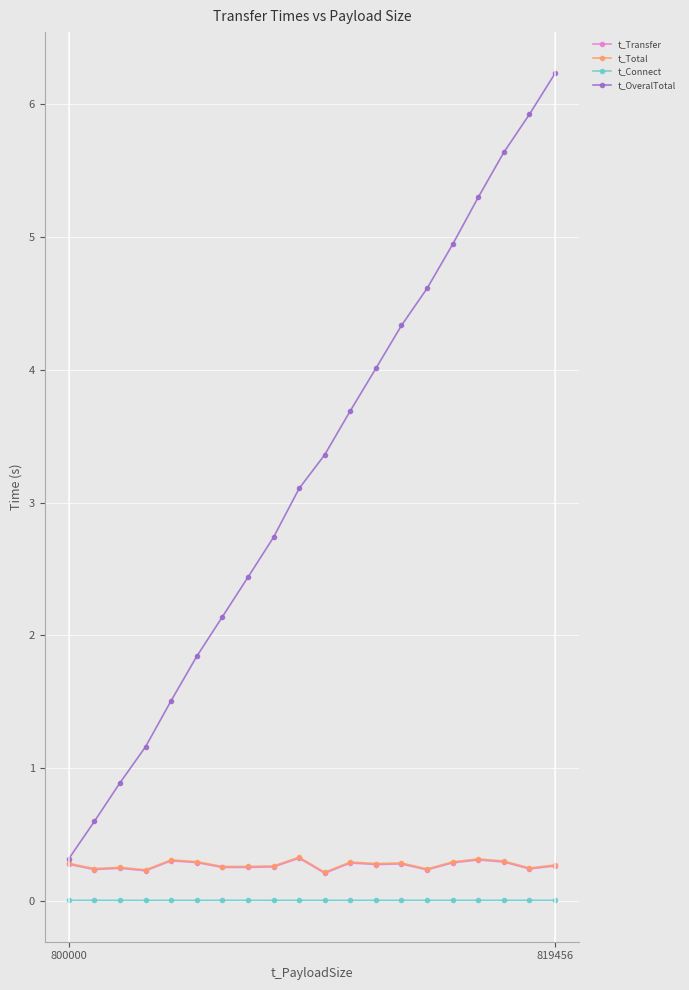

What is the difference between the maximum and minimum values in the t_Total series?

0.1